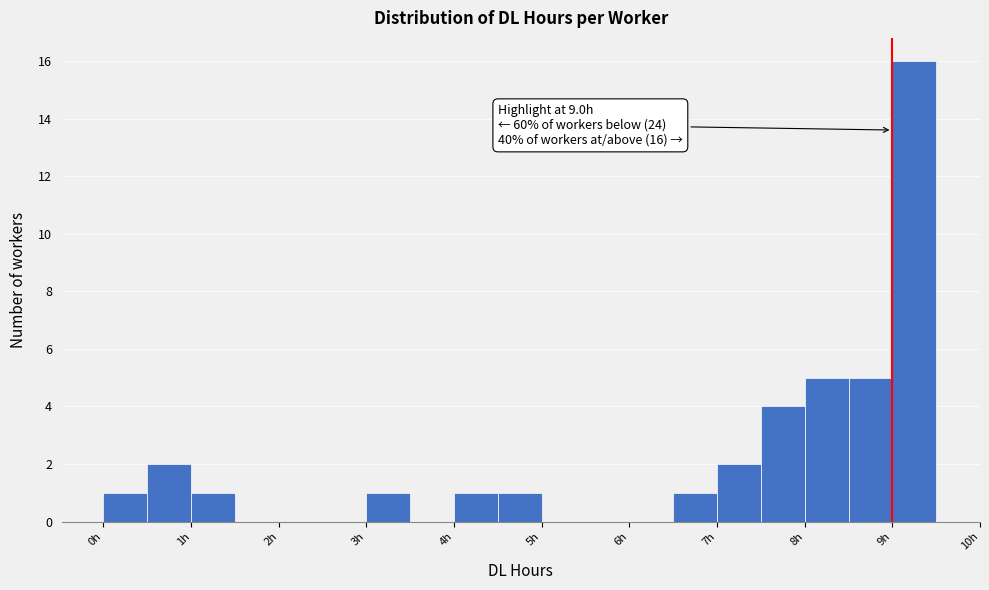

Over which range of the x-axis is the bar tallest?

9.0 to 9.5